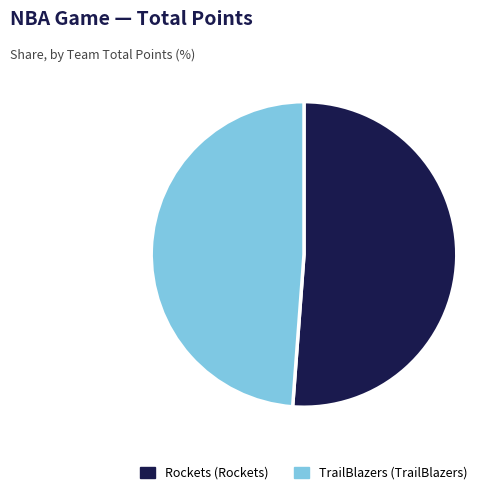

Is there a majority slice in this chart?

Yes